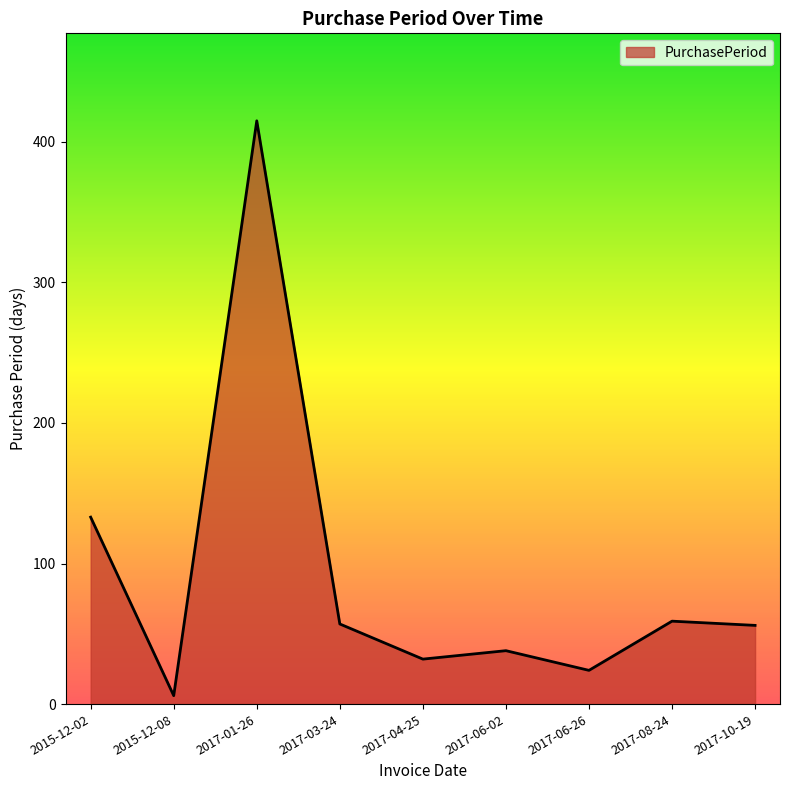

What is the difference between the values at 2015-12-02 and 2017-01-26?

282